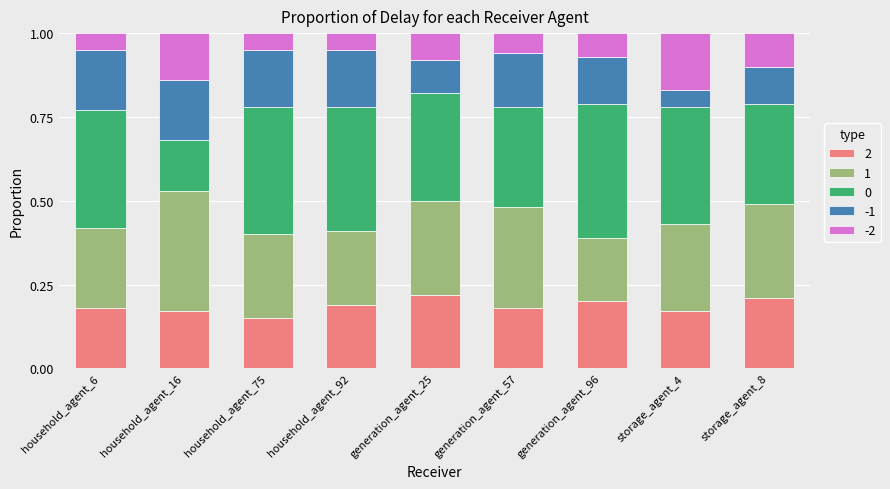

What is the total value across all series at generation_agent_57?

1.0